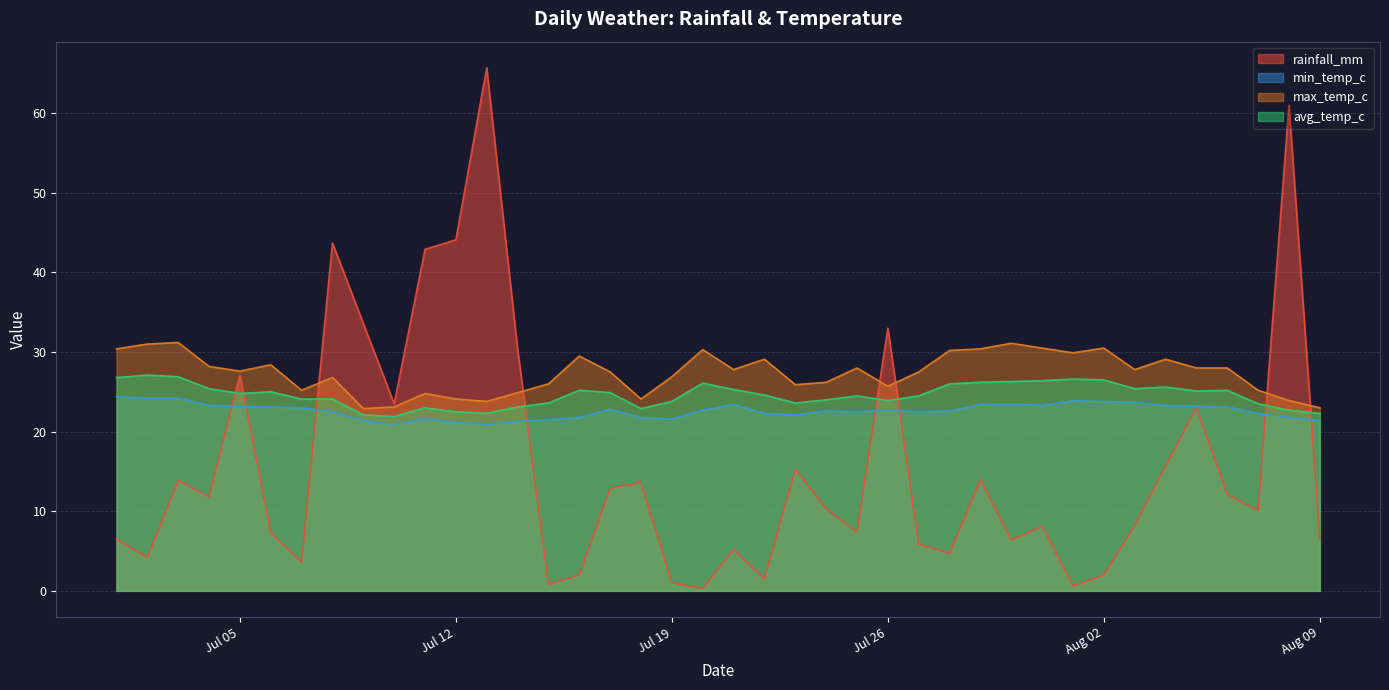

What is the label of the 39th point from the left?

2022-08-08